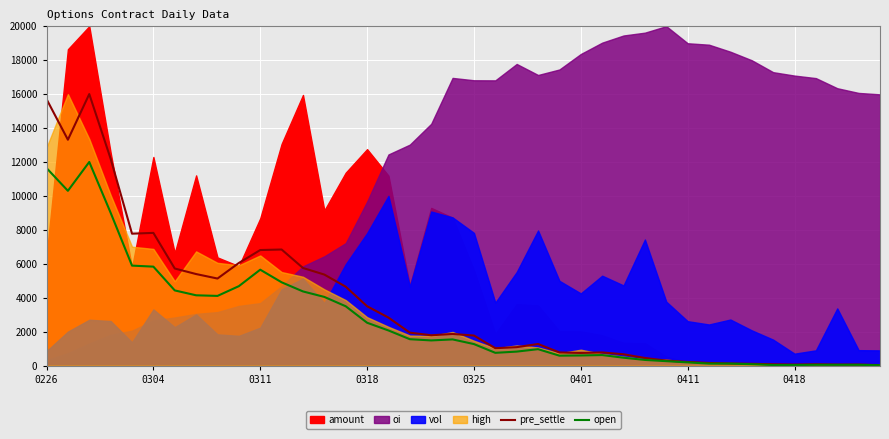

The value of pre_settle at 0401 is 3604.3. True or false?

False